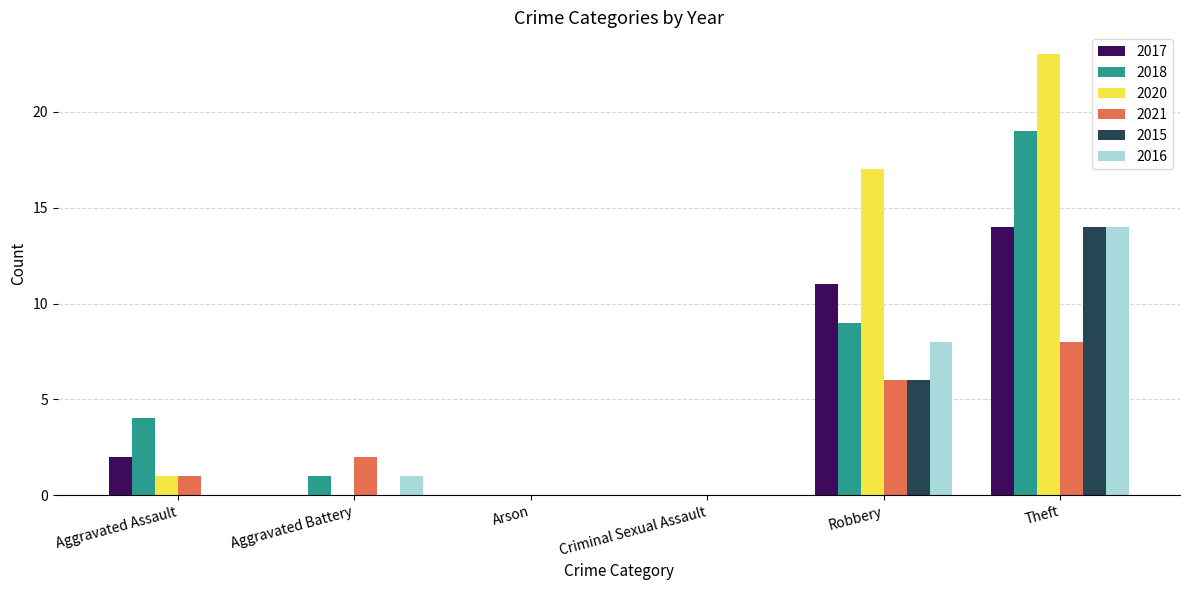

What is the approximate value of 2018 at Robbery?

9